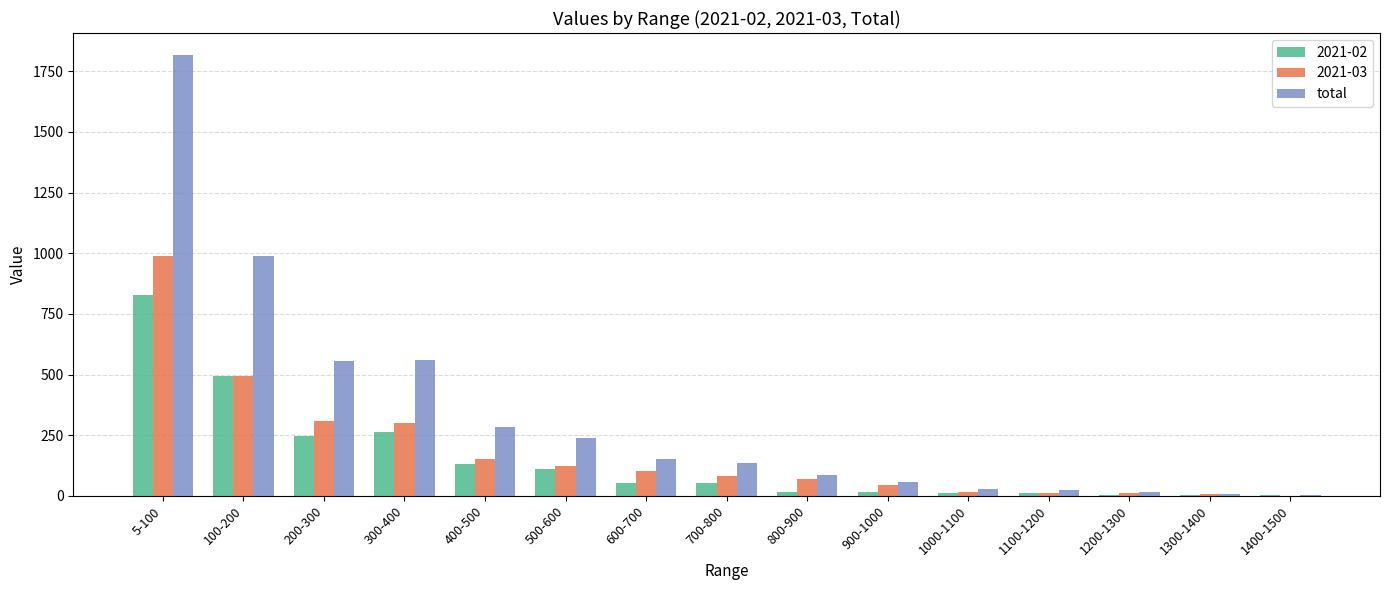

What is the greatest value displayed?

1817.2